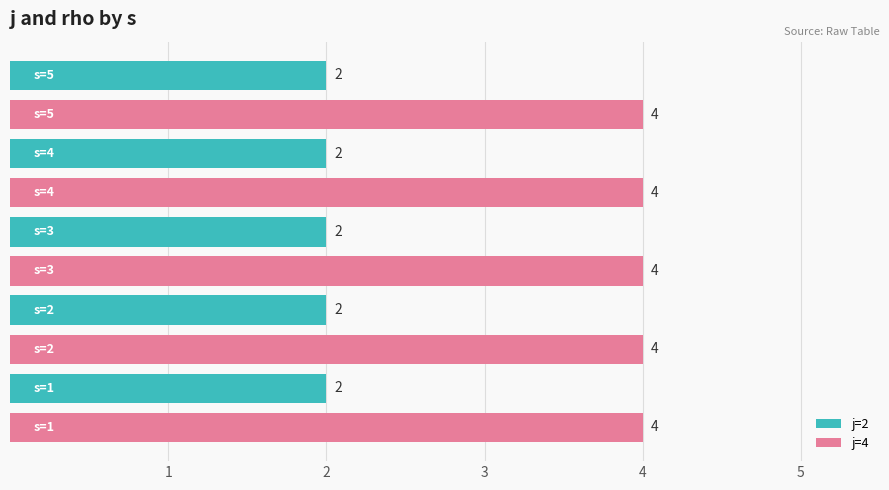

List the series in order of their peak value, highest first.

j=4, j=2